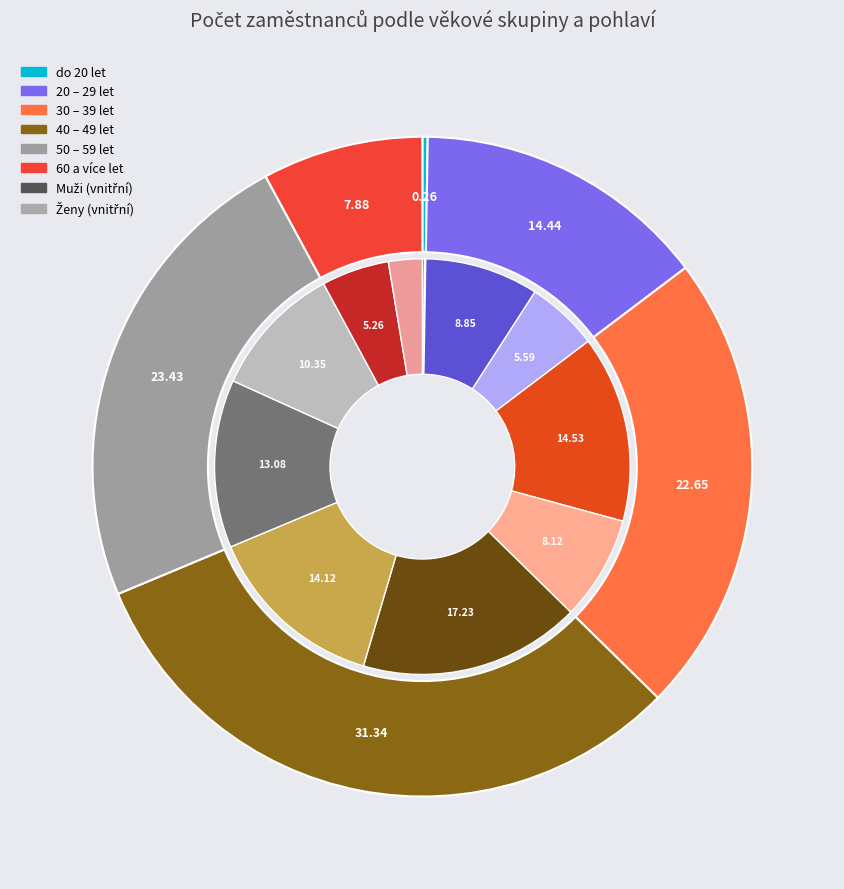

To the nearest percent, what is the combined percentage of 60 a více let and do 20 let?

8%